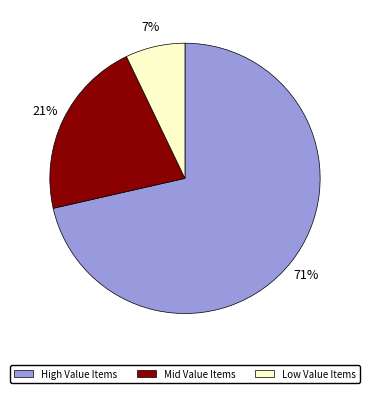

To the nearest percent, what is the average slice percentage?

33%